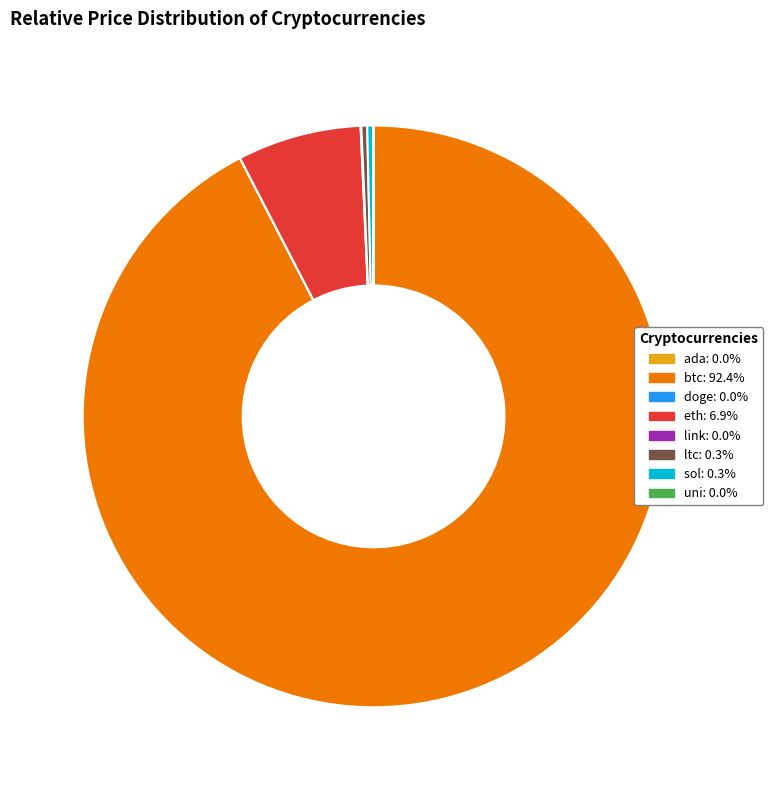

Is btc: 92.4% the majority of the pie?

Yes